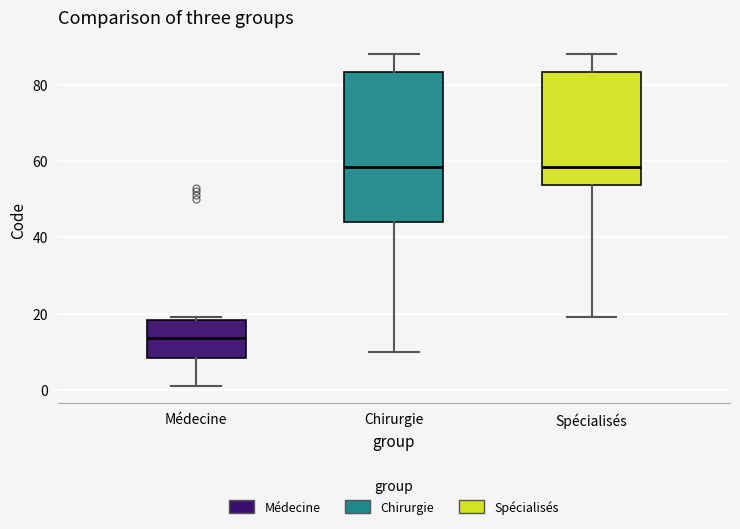

Where does the median line of the box for Médecine sit on the y-axis? The values are not printed on the chart, so give them approximately, as read against the axis.

14